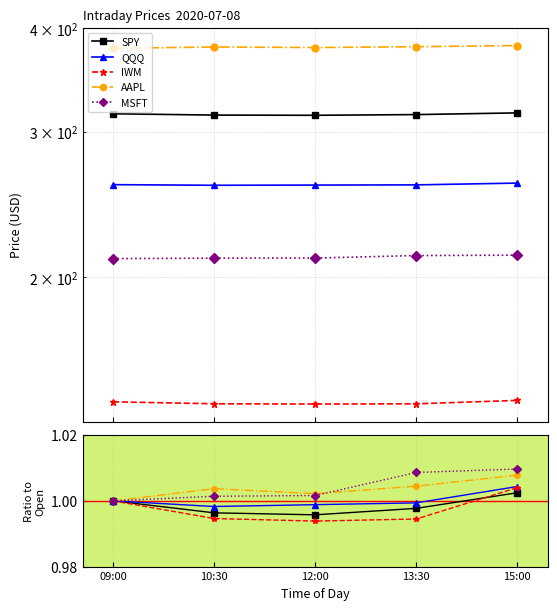

Rank the categories by AAPL value from lowest to highest.

09:00, 12:00, 10:30, 13:30, 15:00